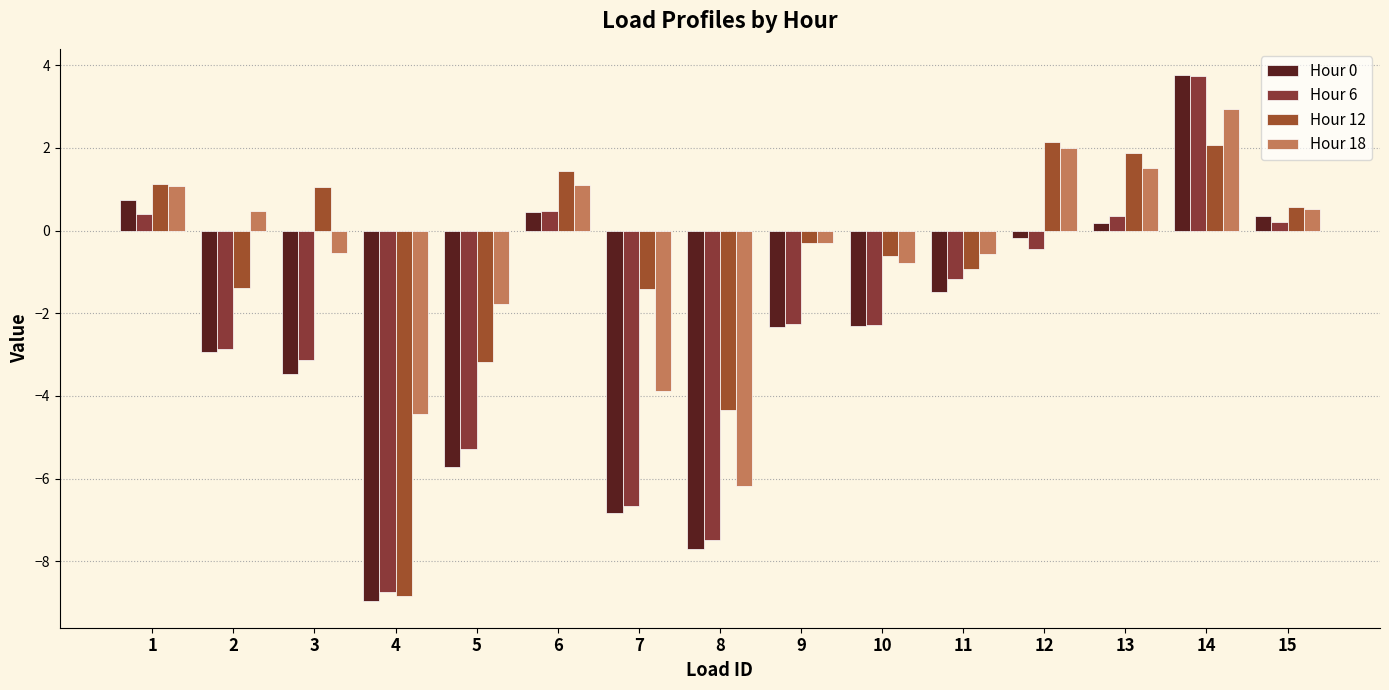

How many bars are there in total?

60